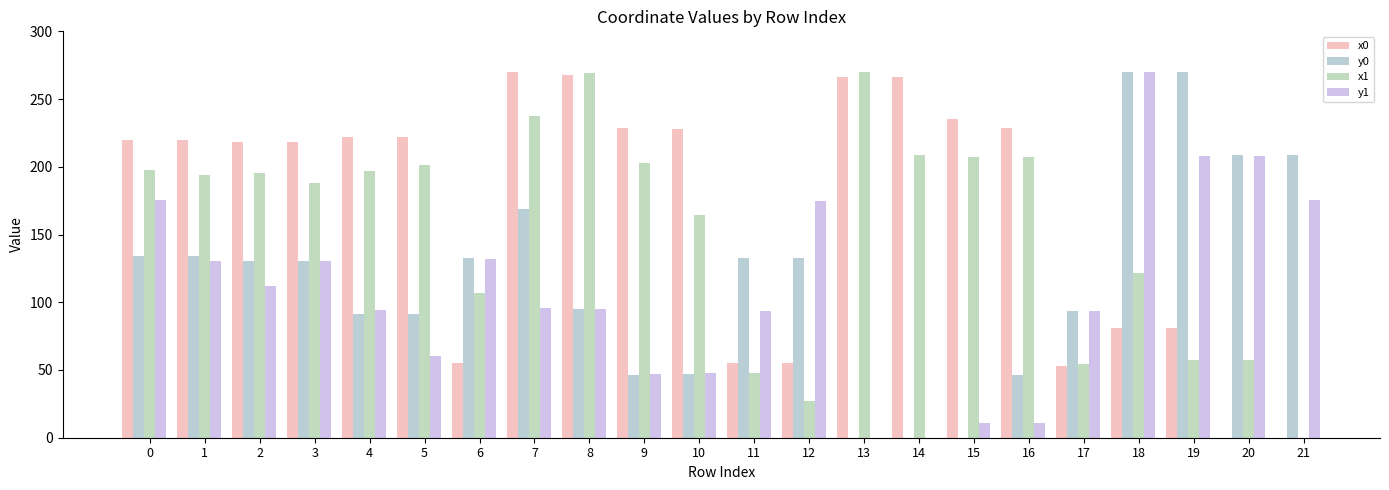

How many data points in y0 are above 130?

12